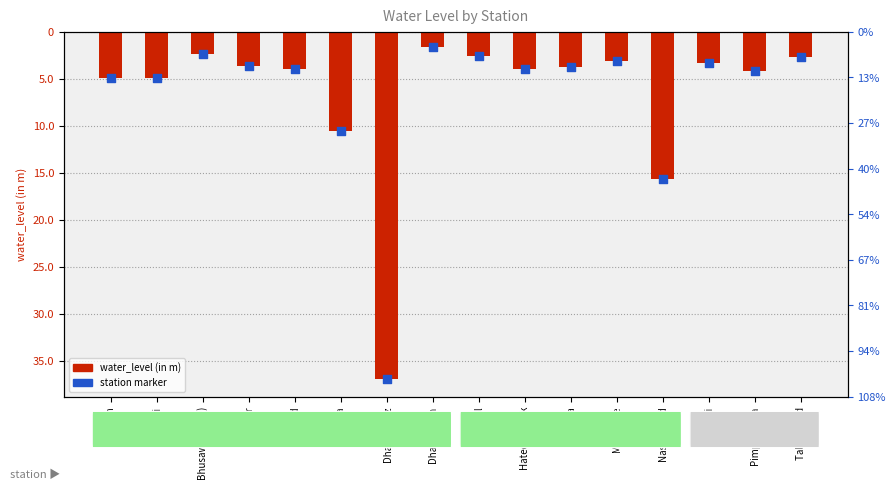

At how many categories does at least one series exceed -23?

15